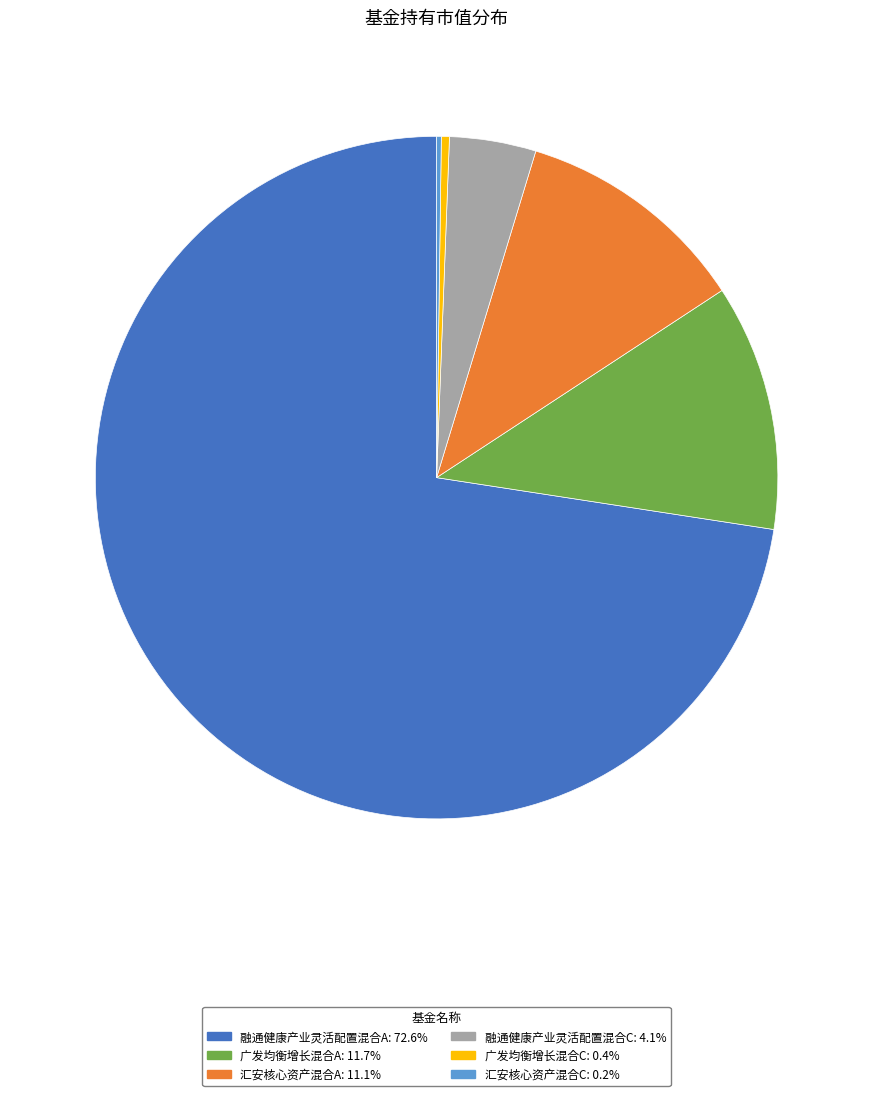

Does 融通健康产业灵活配置混合A represent more than half of the total?

Yes